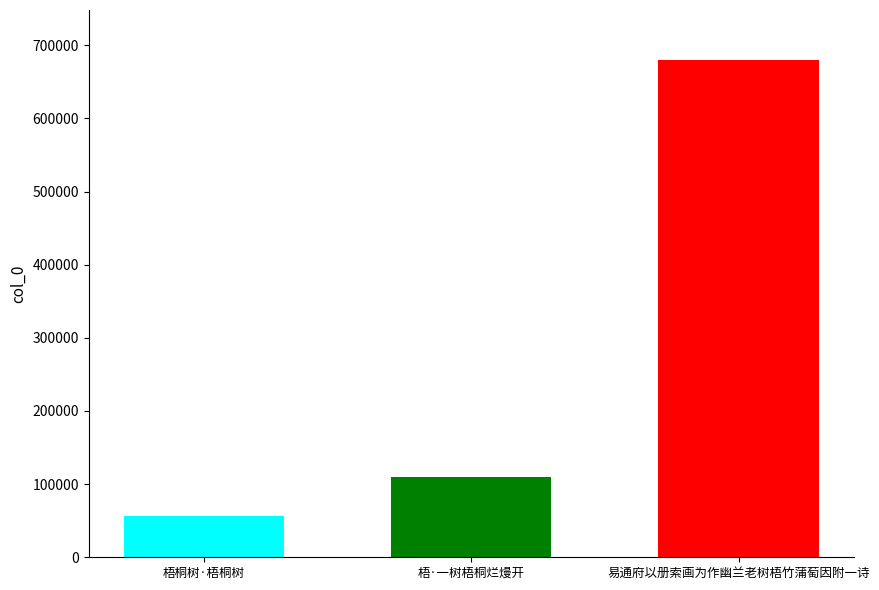

What is the greatest value displayed?

680234